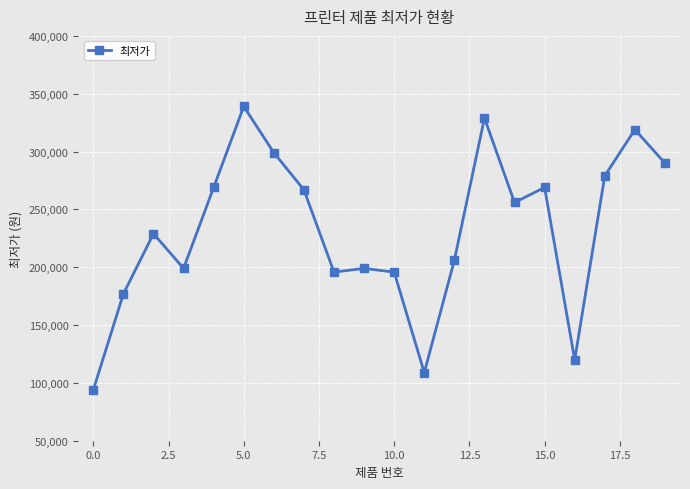

Reading left to right, what are all the values shown in this chart?

94000	177000	229000	199000	269000	339000	299000	266900	195780	199000	195780	108900	206000	329000	255990	269000	119900	279000	319000	290000